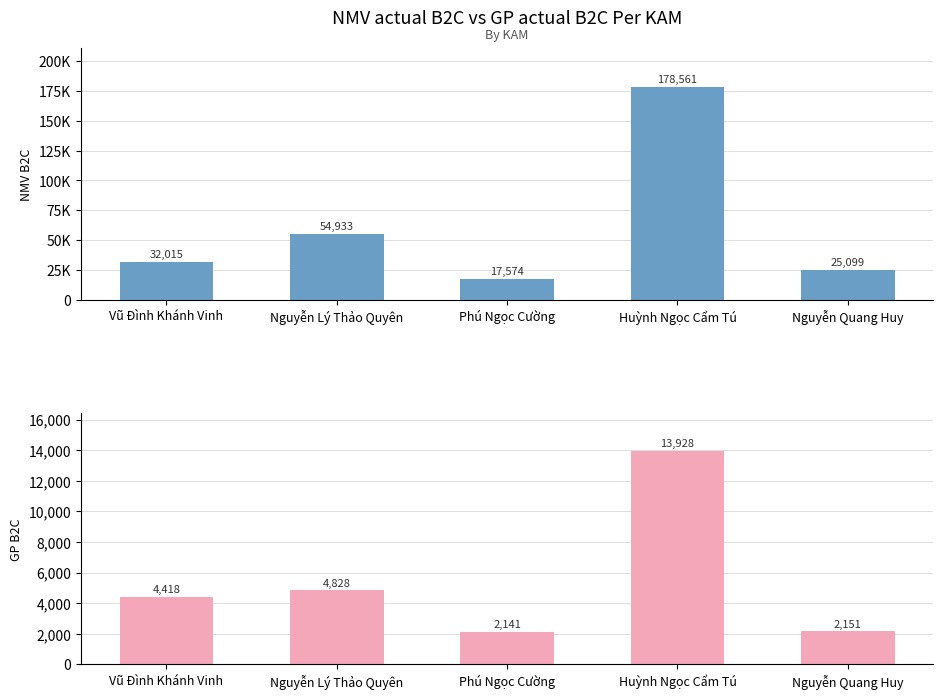

Between Nguyễn Quang Huy and Vũ Đình Khánh Vinh, which is larger?

Vũ Đình Khánh Vinh